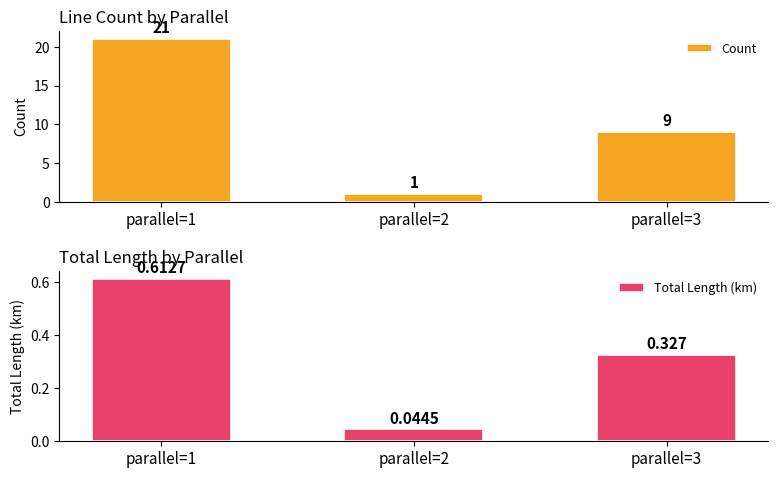

How many groups of bars are there?

3